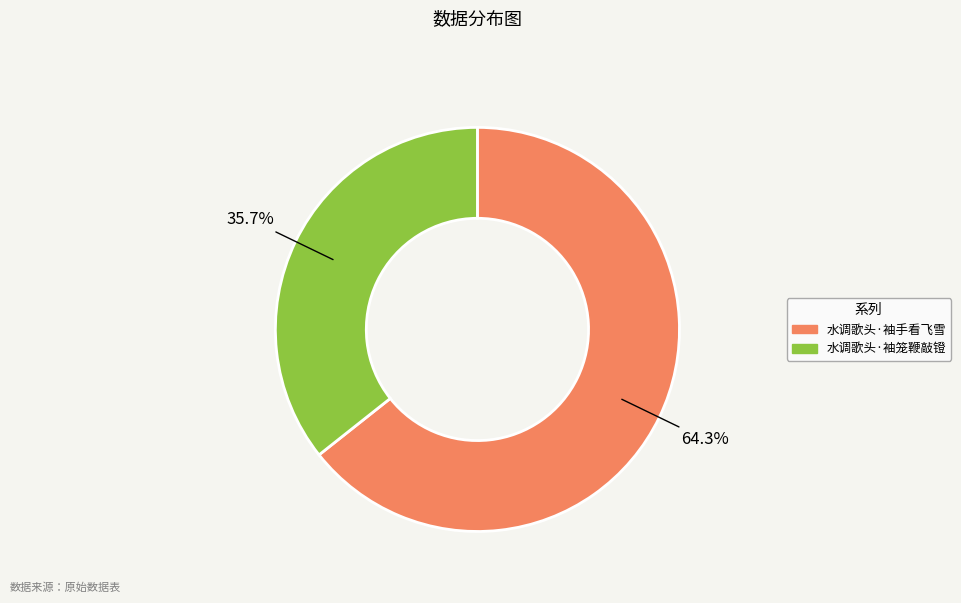

To the nearest percent, what portion does 水调歌头·袖笼鞭敲镫 represent?

36%